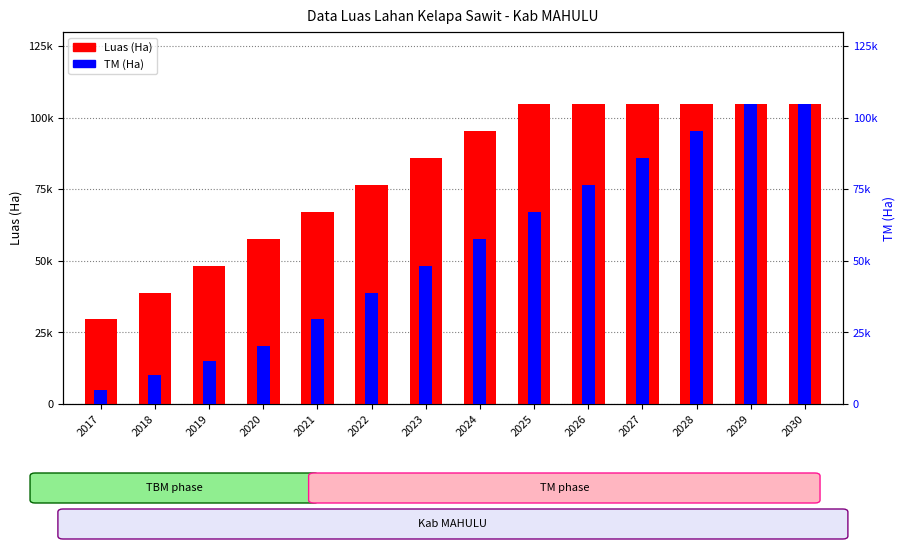

At which category does the chart reach its peak across all series?

2025